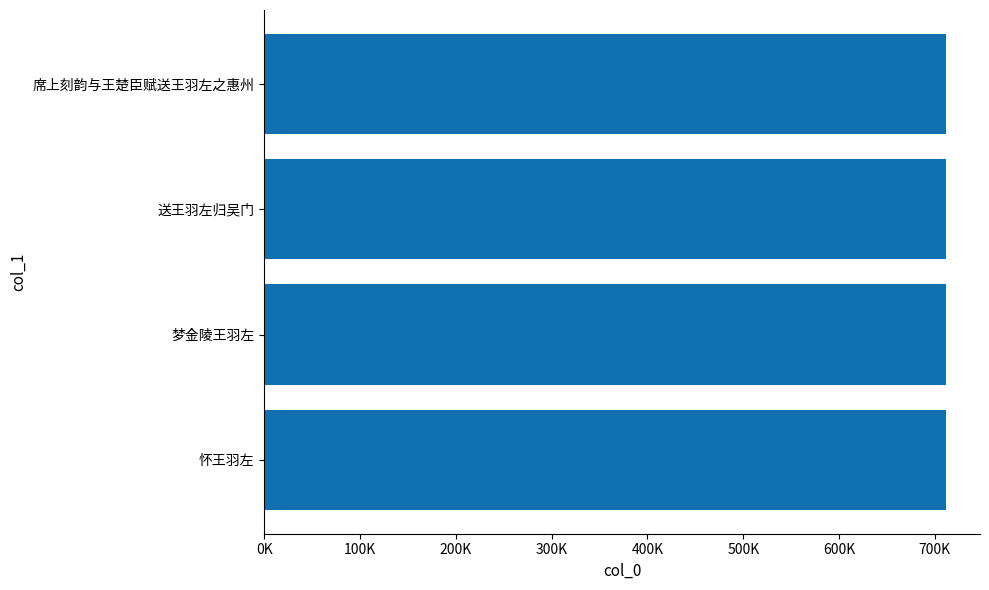

Are the bars horizontal?

Yes